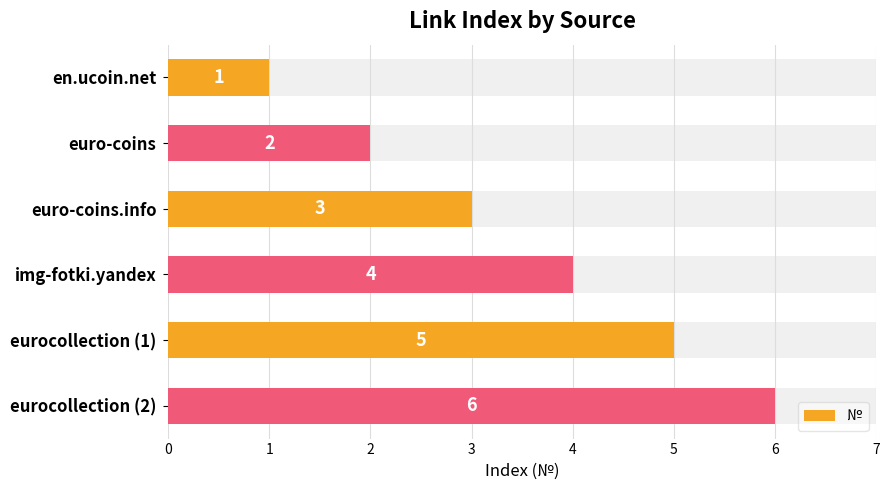

The value at eurocollection (1) is 8. True or false?

False